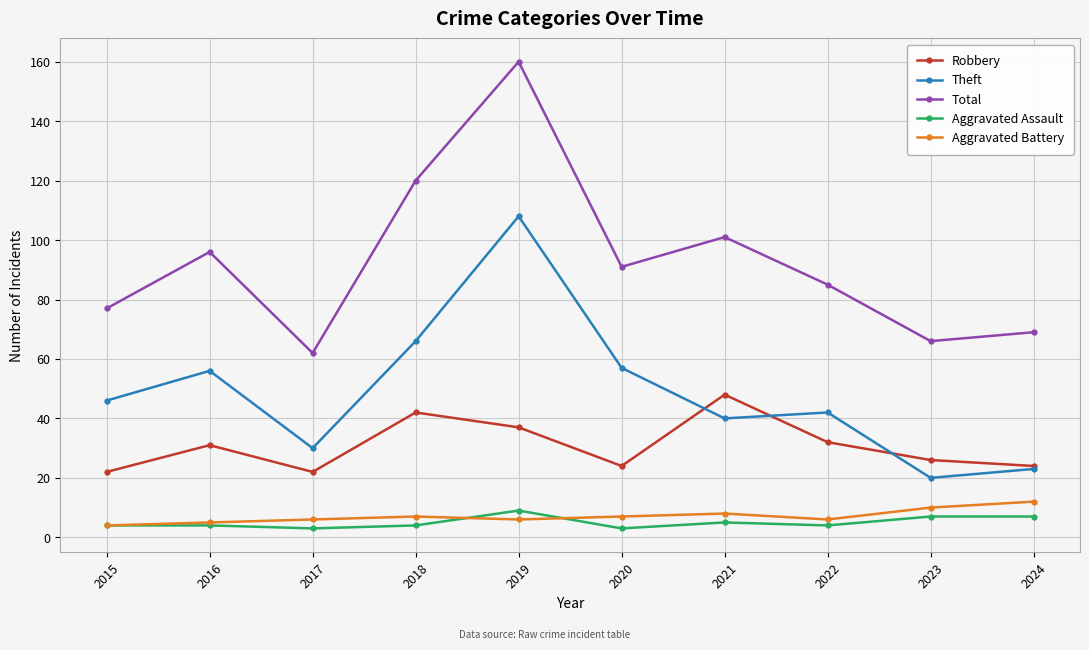

List the series in order of their peak value, lowest first.

Aggravated Assault, Aggravated Battery, Robbery, Theft, Total